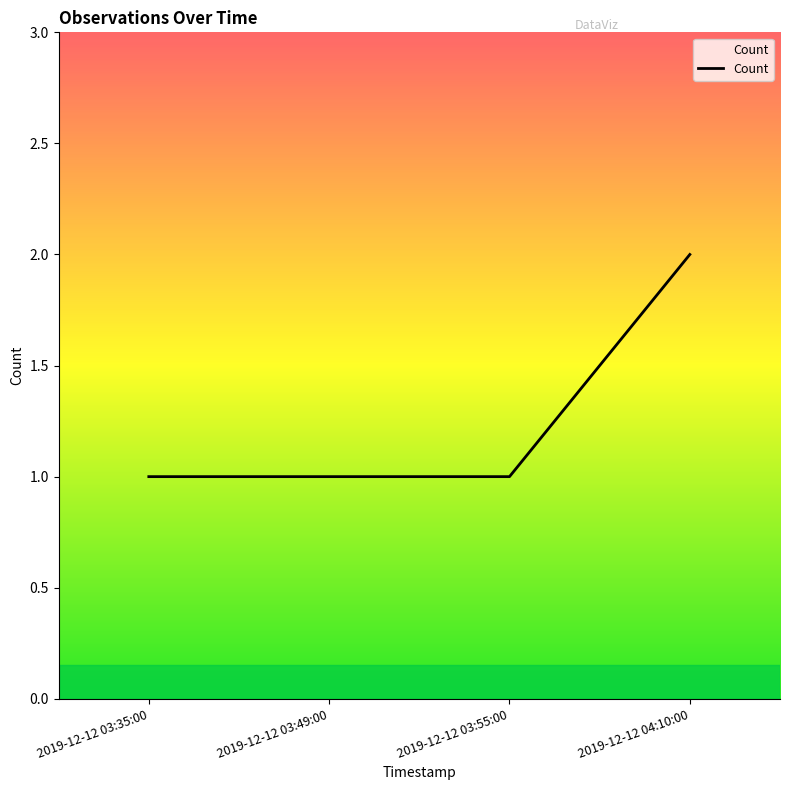

Approximately how many times larger is the value at 2019-12-12 03:49:00 compared to 2019-12-12 03:55:00?

1.0